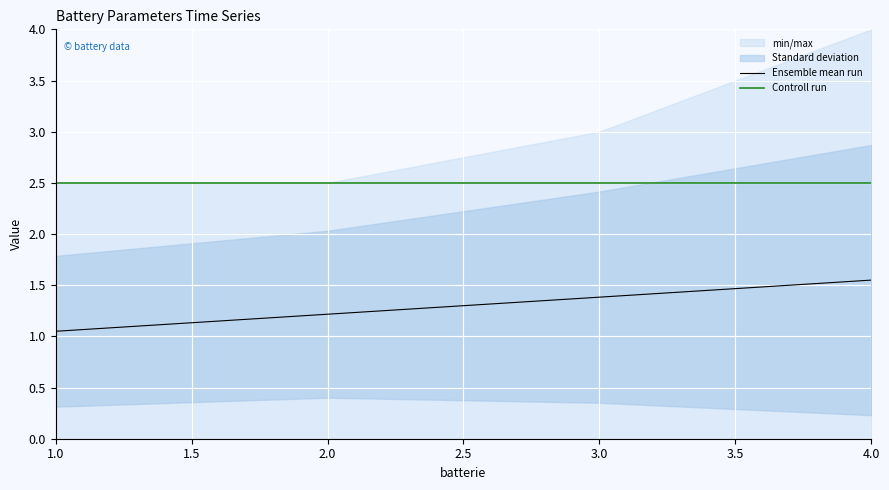

True or false: Controll run and Ensemble mean run intersect in this chart.

False